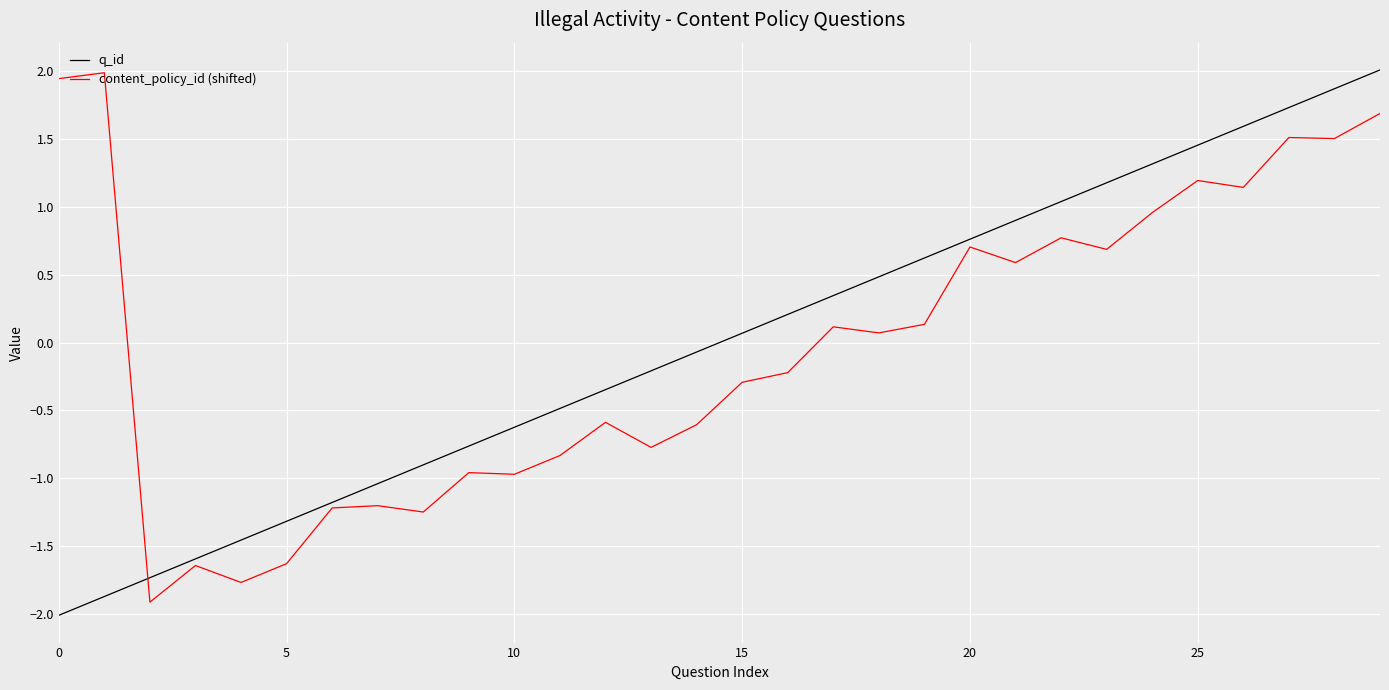

What is the greatest value displayed?

2.0